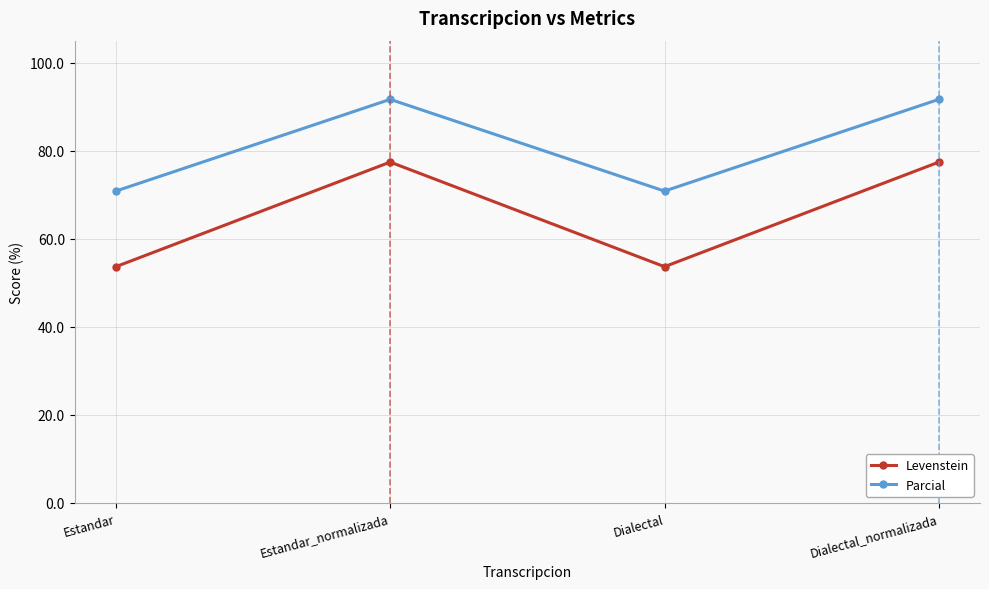

The value of Levenstein at Estandar_normalizada is 77.4. True or false?

True